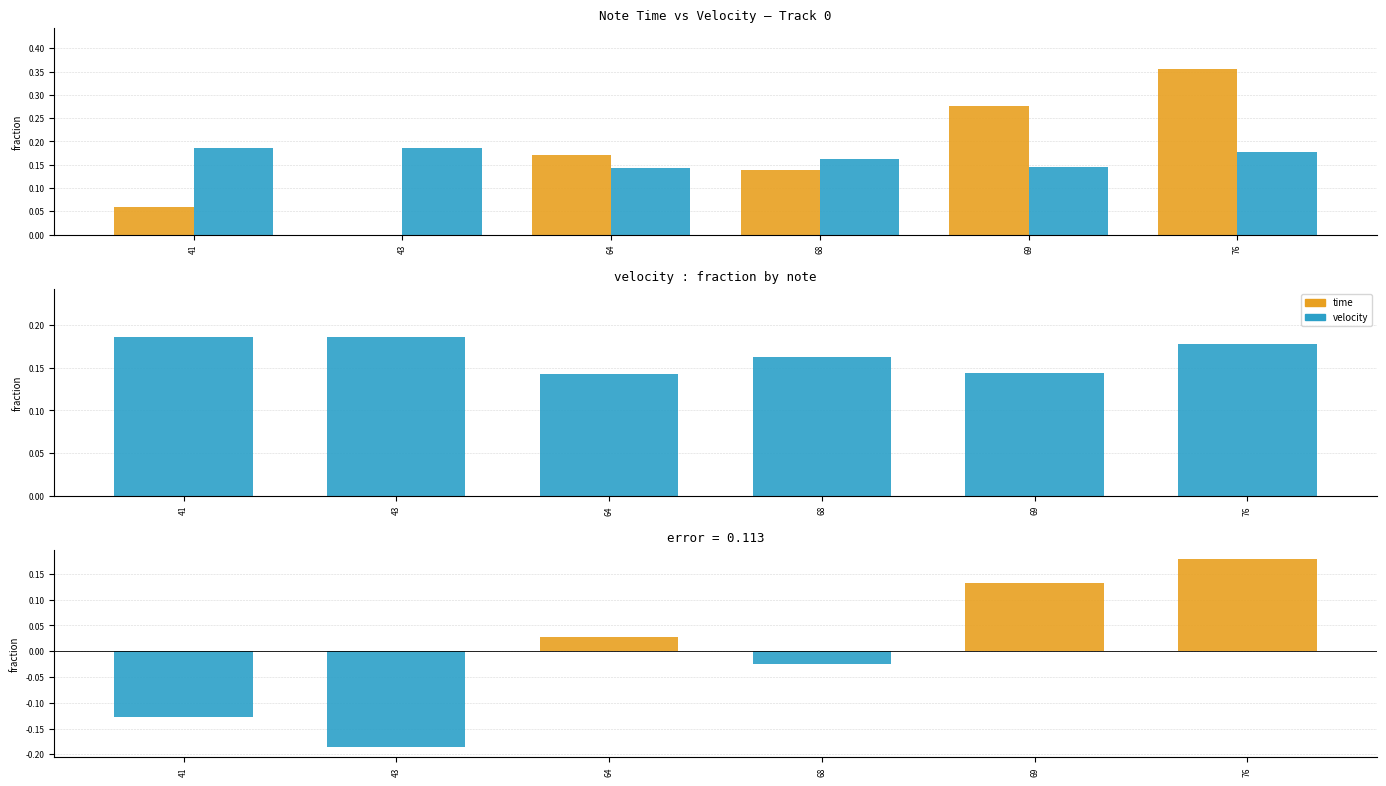

Reading left to right, what are all the values shown in this chart?

time: 41=0.1	43=0.0	64=0.2	68=0.1	69=0.3	76=0.4
velocity: 41=0.2	43=0.2	64=0.1	68=0.2	69=0.1	76=0.2
time − velocity: 41=-0.1	43=-0.2	64=0.0	68=-0.0	69=0.1	76=0.2